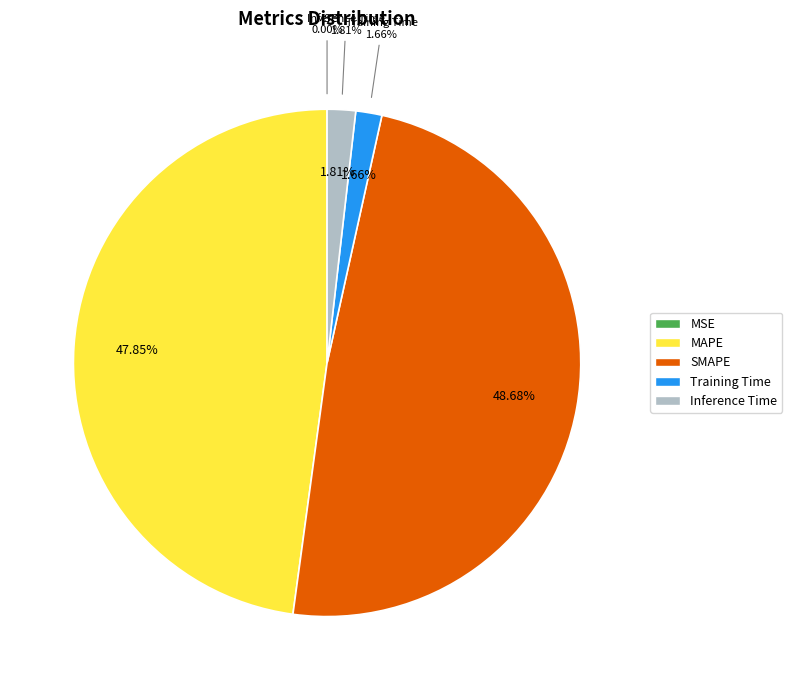

Which slice is the smallest?

MSE